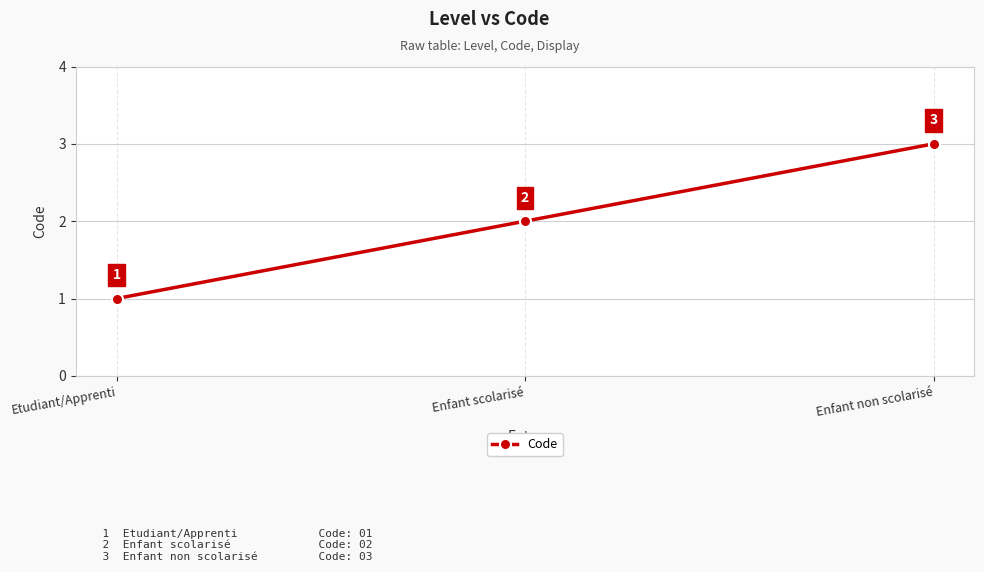

The value at Etudiant/Apprenti is 0. True or false?

False